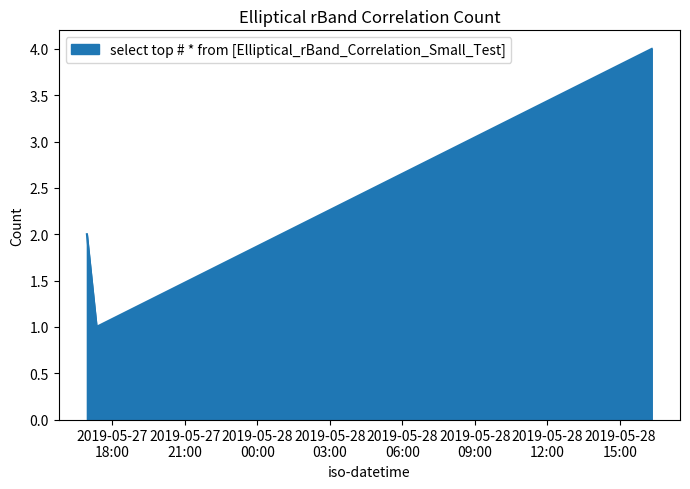

How many series are shown in this chart?

1